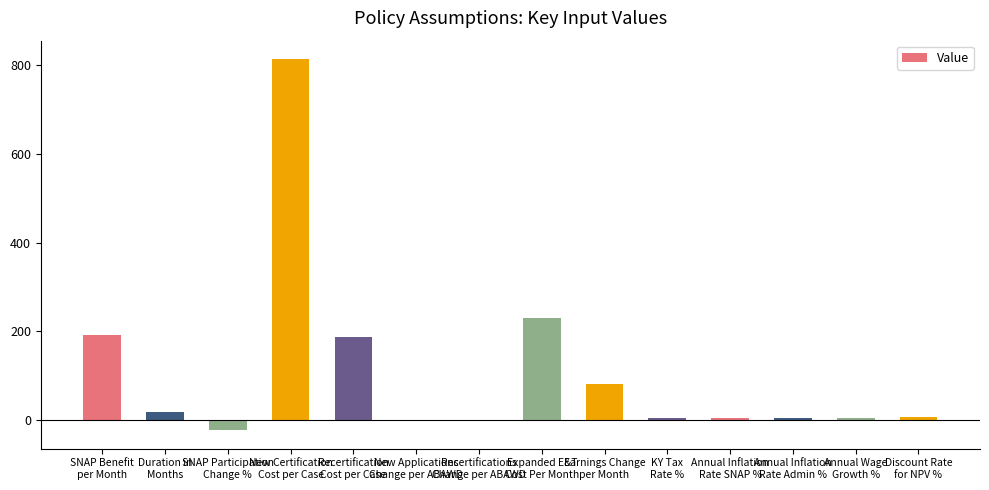

What is the maximum value shown in the chart?

813.9